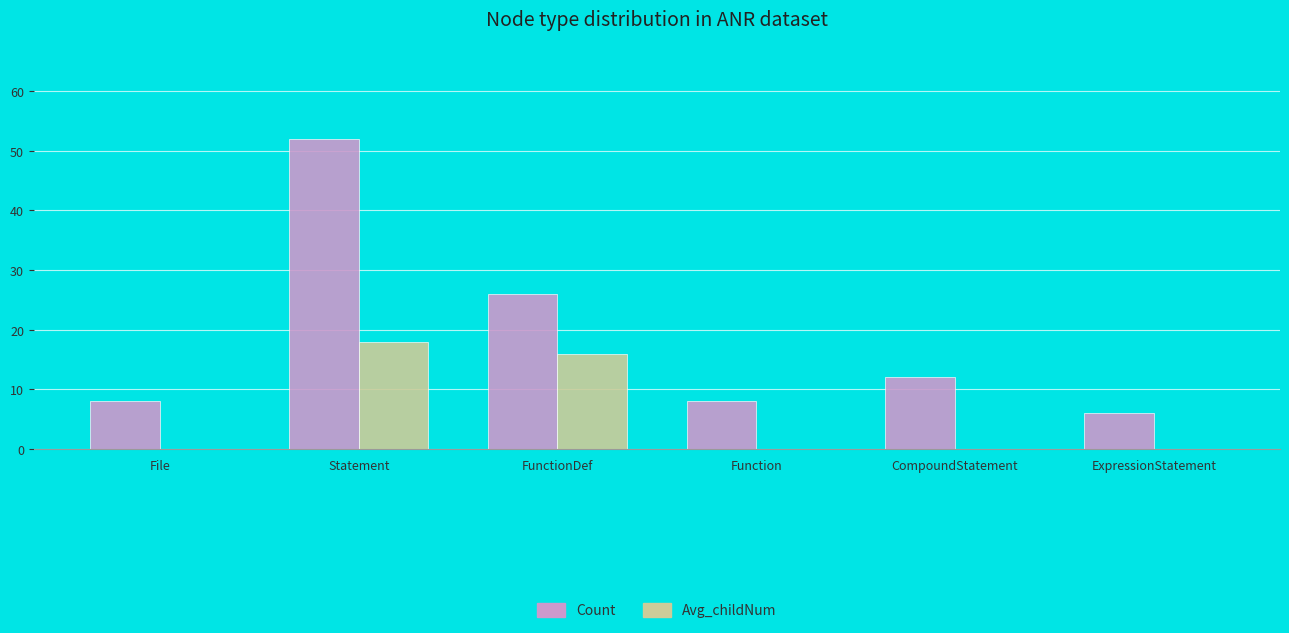

What are all the series names shown in the legend?

Count, Avg_childNum